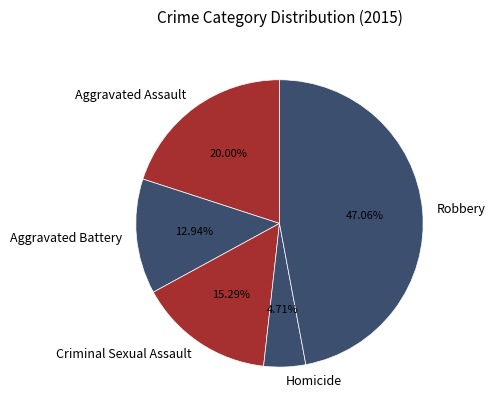

How much of the chart is everything except Robbery?

52.9%